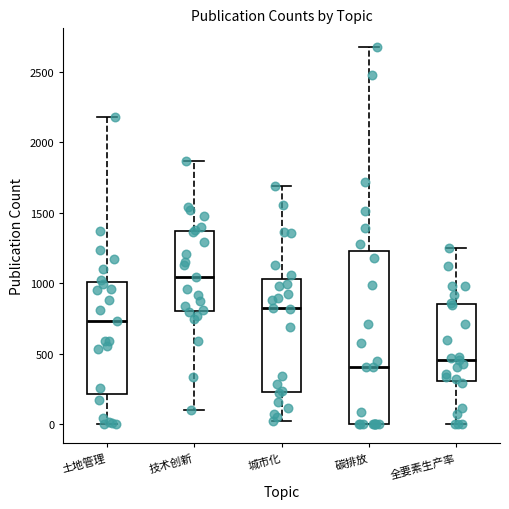

Reading left to right, transcribe this box plot: for each box, give where its median line is, the range the box spans, and where its two whiskers end, as read against the y-axis. The values are not printed on the chart, so give them approximately, as read against the axis.

土地管理: median 750, box 200 to 1000, whiskers 0 to 2200
技术创新: median 1050, box 800 to 1350, whiskers 100 to 1850
城市化: median 850, box 250 to 1050, whiskers 0 to 1700
碳排放: median 400, box 0 to 1250, whiskers 0 to 2650
全要素生产率: median 450, box 300 to 850, whiskers 0 to 1250